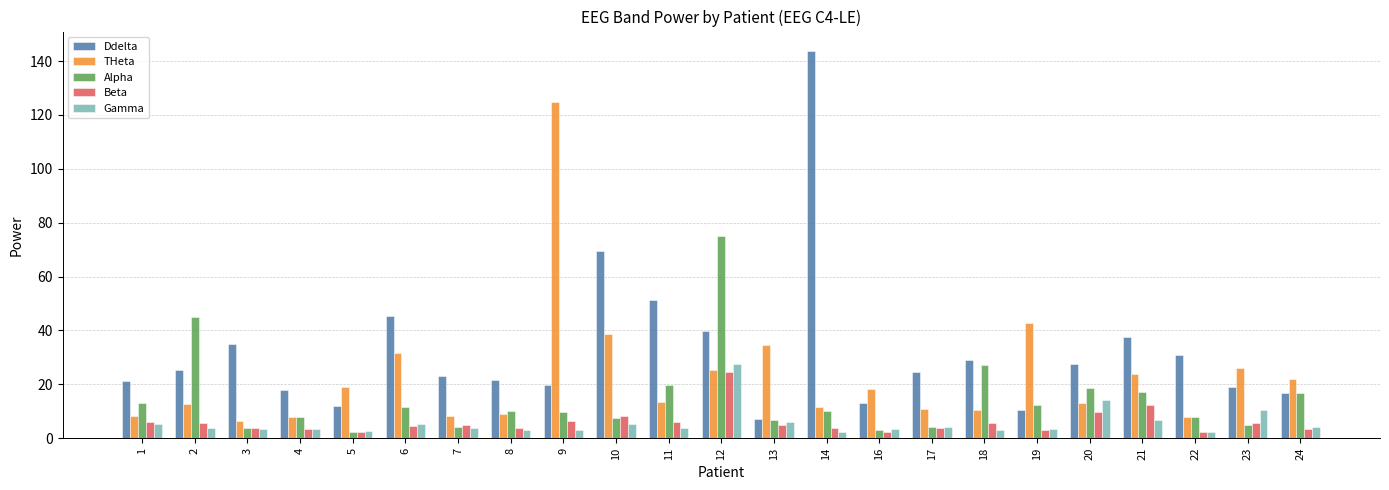

Which series has the largest total across all categories?

Ddelta